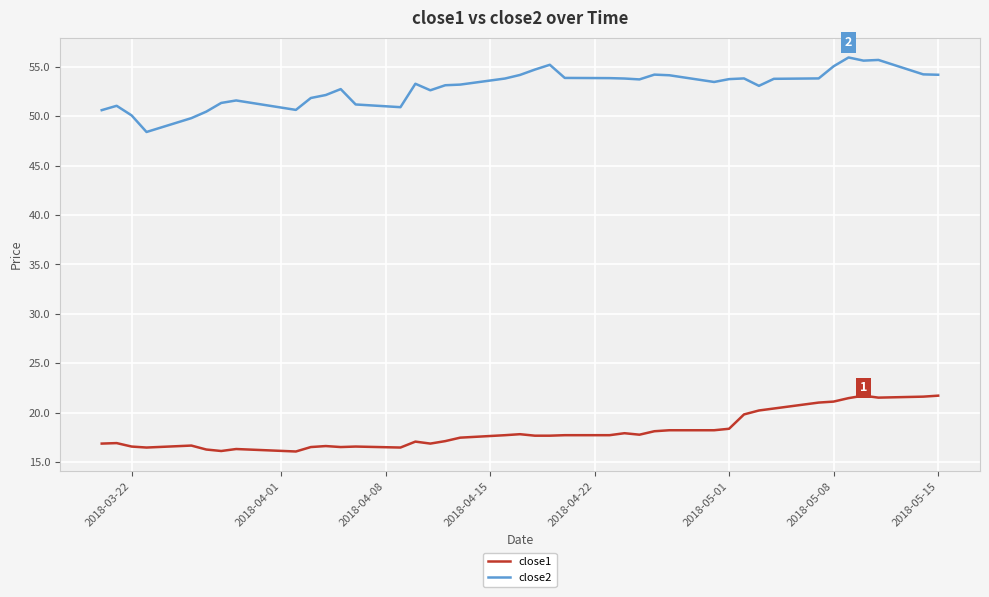

What is the difference between the maximum and minimum values in the close2 series?

7.5